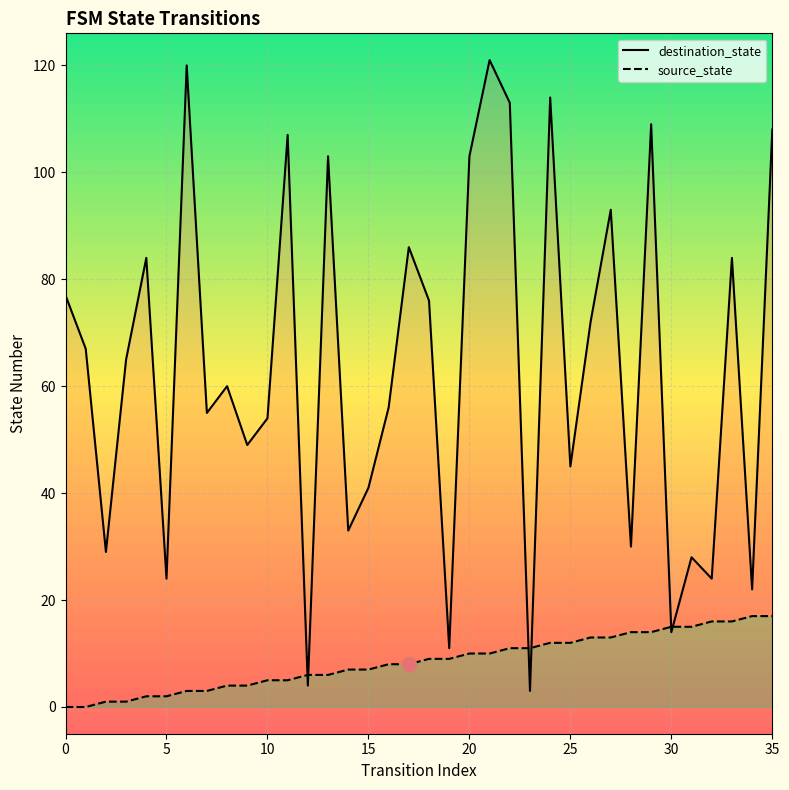

Which series changed the most between 13 and 15?

destination_state